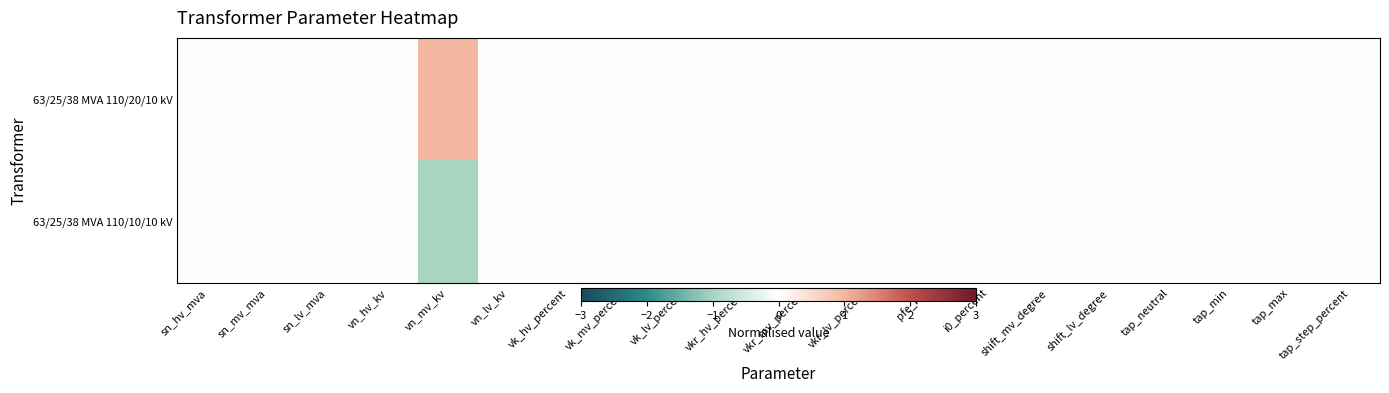

How many distinct data groups are displayed?

2